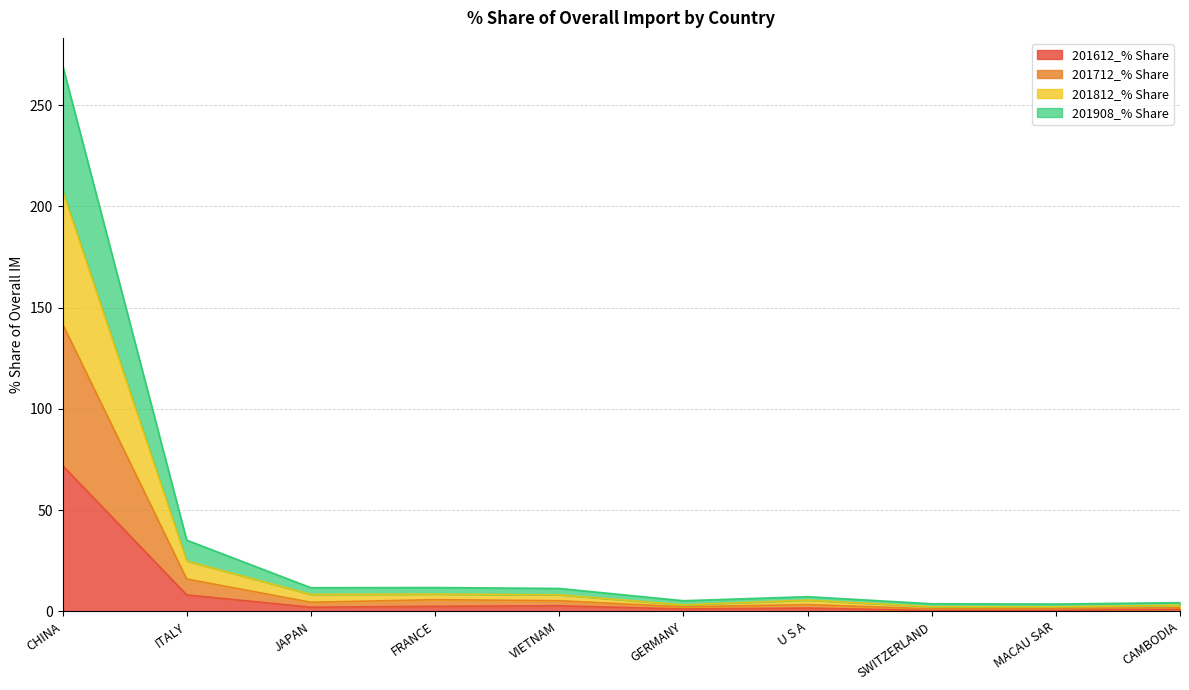

True or false: 201712_% Share has a value of 142.0 at CHINA.

True